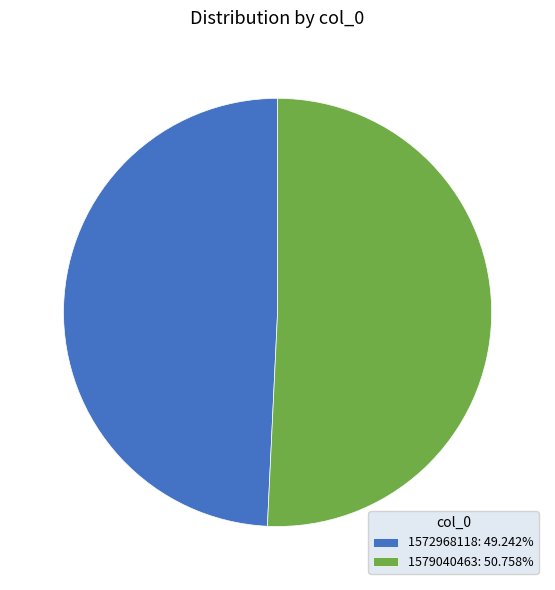

Between 1579040463 and 1572968118, which is larger?

1579040463